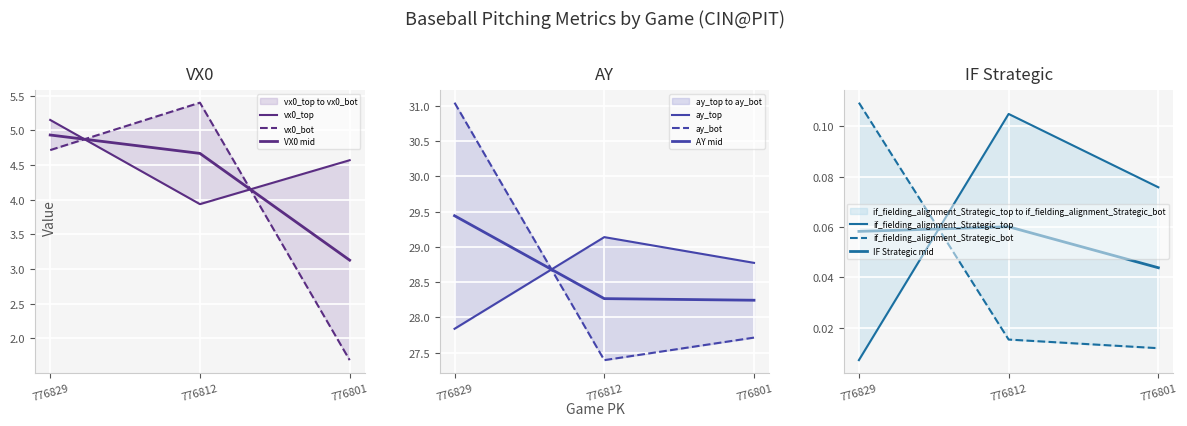

Does the chart display data point markers on the line(s)?

No